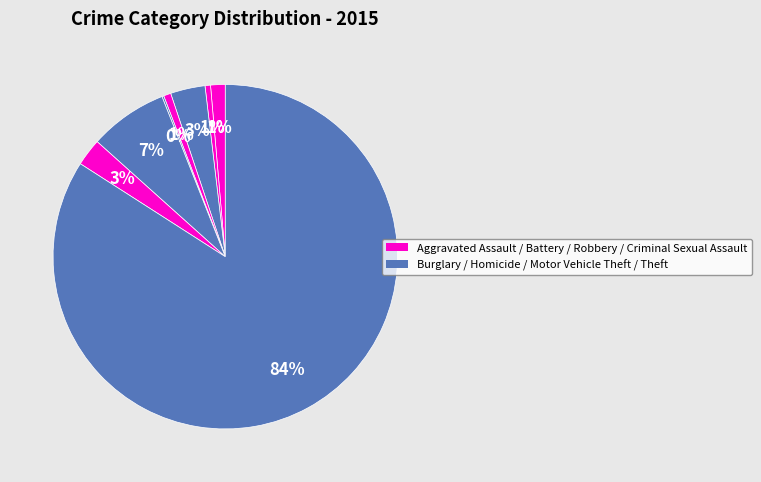

What is the smallest slice in the pie chart?

Homicide